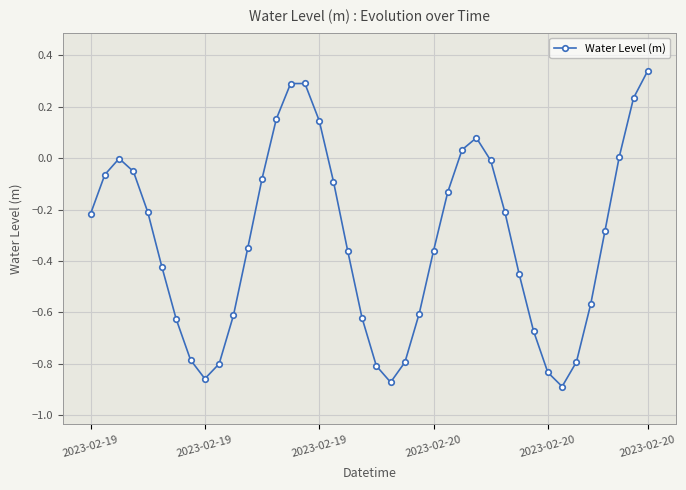

How many points are higher than both their immediate neighbors (excluding endpoints)?

3